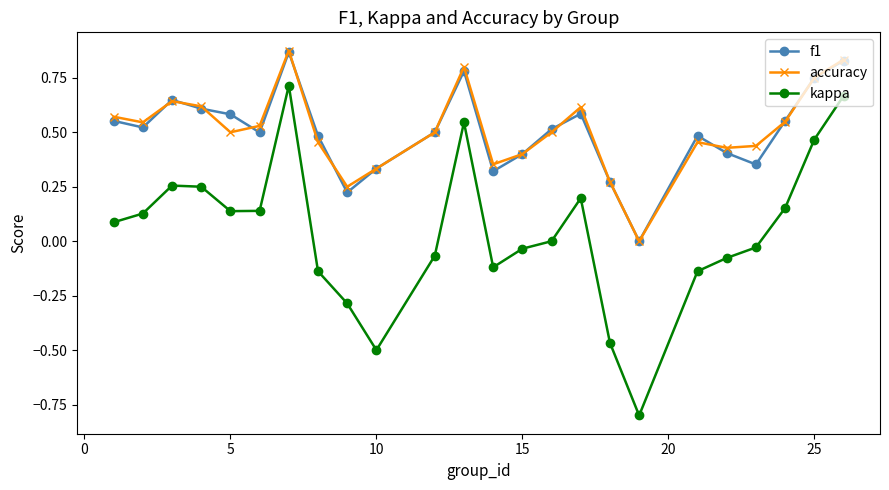

True or false: kappa and accuracy cross at least once.

False